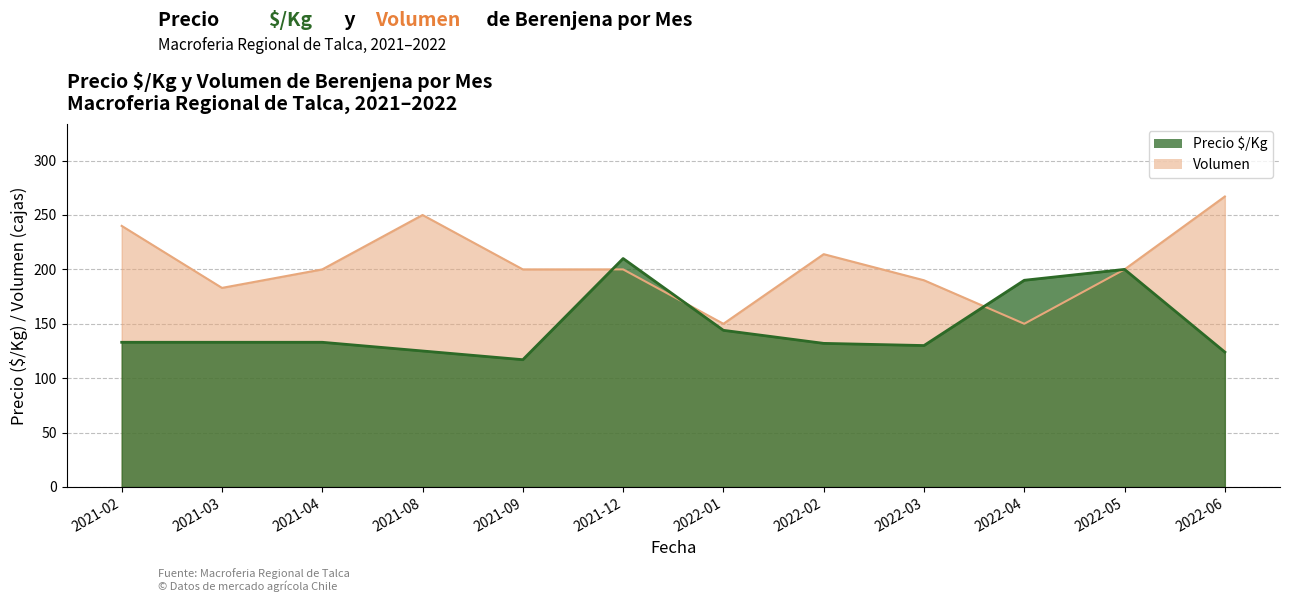

Which category has the lowest value across all series?

2021-09